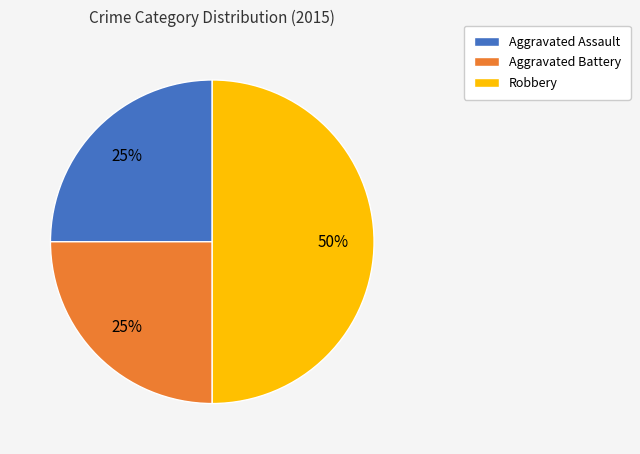

To the nearest percent, what is the average slice percentage?

33%